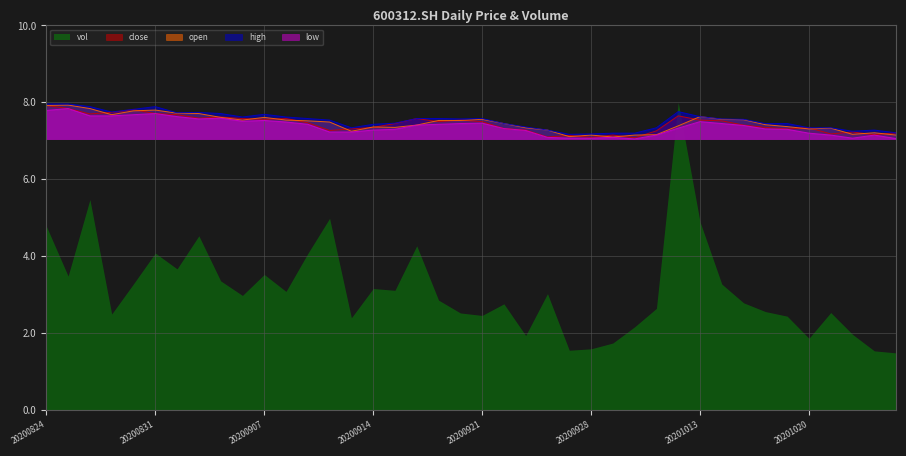

What is the sum of the low values at 20201016 and 20200928?

14.4